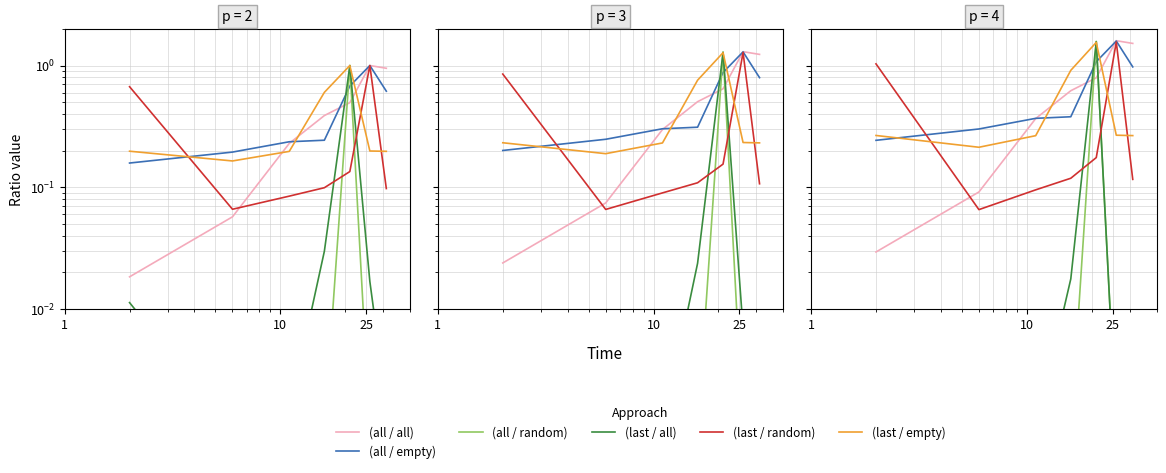

Does the chart have visible grid lines?

Yes